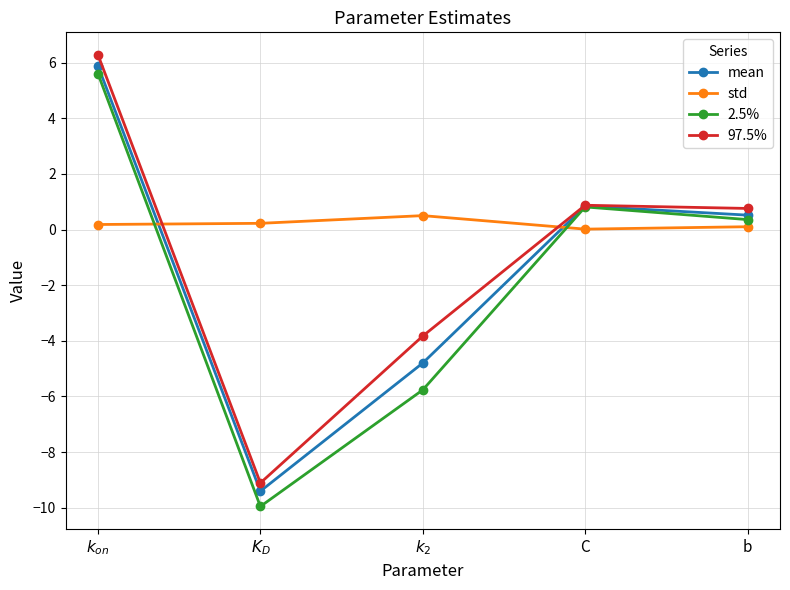

How many data points does each series have?

5